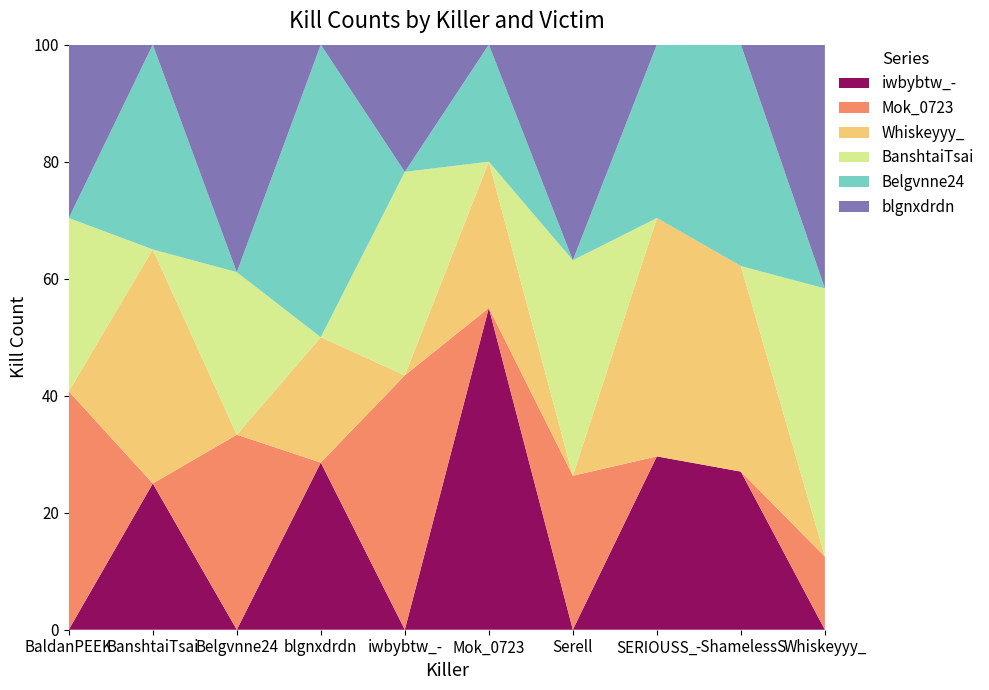

Reading left to right, transcribe all the data shown in this chart.

iwbybtw_-: 0	5	0	4	0	11	0	8	10	0
Mok_0723: 11	0	6	0	10	0	5	0	0	3
Whiskeyyy_: 0	8	0	3	0	5	0	11	13	0
BanshtaiTsai: 8	0	5	0	8	0	7	0	0	11
Belgvnne24: 0	7	0	7	0	4	0	8	14	0
blgnxdrdn: 8	0	7	0	5	0	7	0	0	10